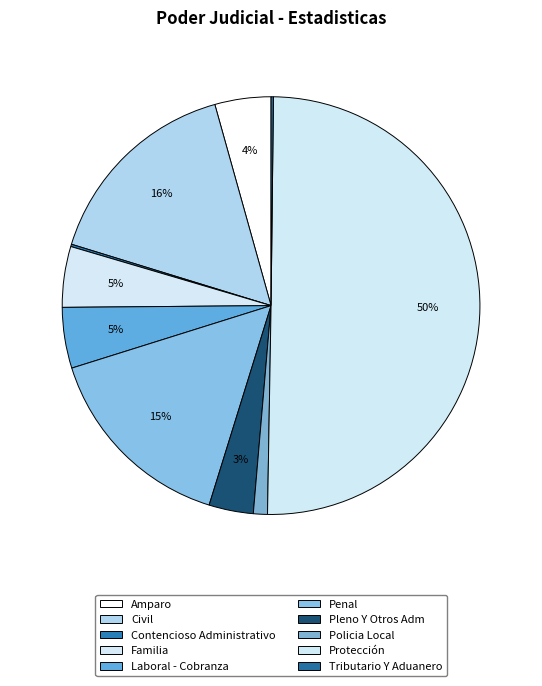

To the nearest percent, what percentage of the pie is Laboral - Cobranza?

5%